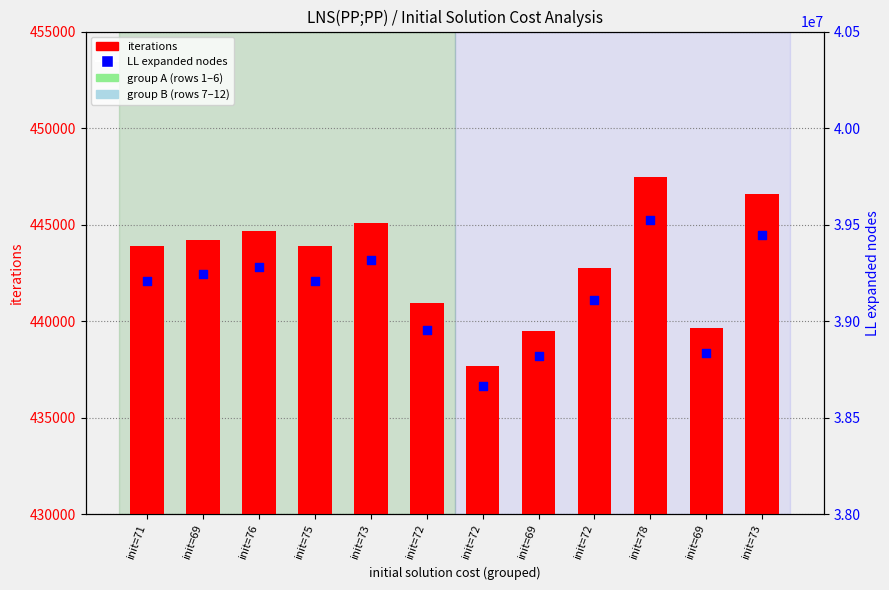

Is the value of iterations at init=75 greater than the value of LL expanded nodes at init=73?

No